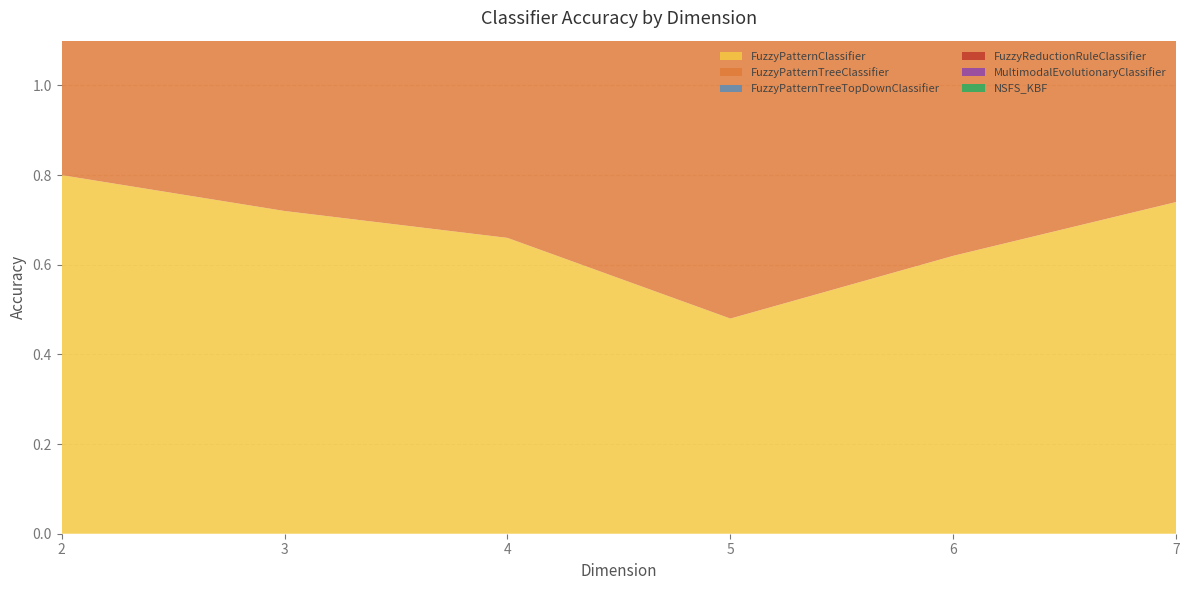

Reading right to left, extract all data points from this chart.

FuzzyPatternClassifier: 0.7	0.6	0.5	0.7	0.7	0.8
FuzzyPatternTreeClassifier: 0.7	0.6	0.7	0.7	0.8	0.9
FuzzyPatternTreeTopDownClassifier: 0.7	0.7	0.7	0.7	0.8	0.9
FuzzyReductionRuleClassifier: 0.8	0.6	0.7	0.7	0.7	0.9
MultimodalEvolutionaryClassifier: 0.7	0.8	0.7	0.5	0.6	0.8
NSFS_KBF: 0.8	0.6	0.6	0.5	0.5	0.7